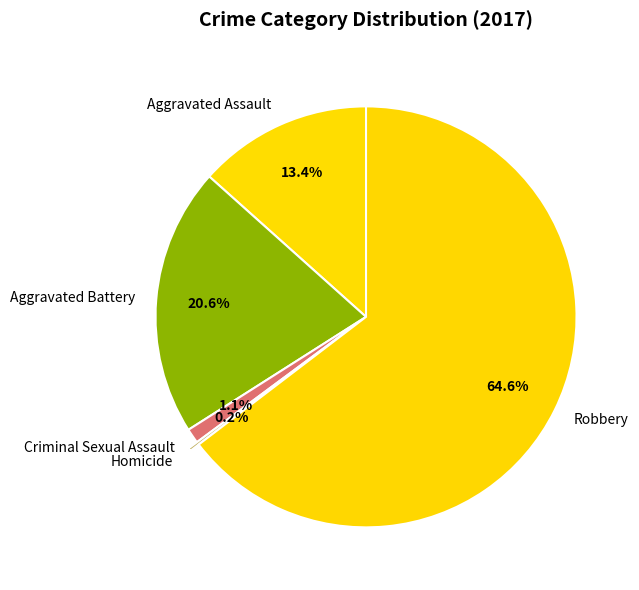

To the nearest percent, what is the difference between the Robbery and Aggravated Battery slice percentages?

44%